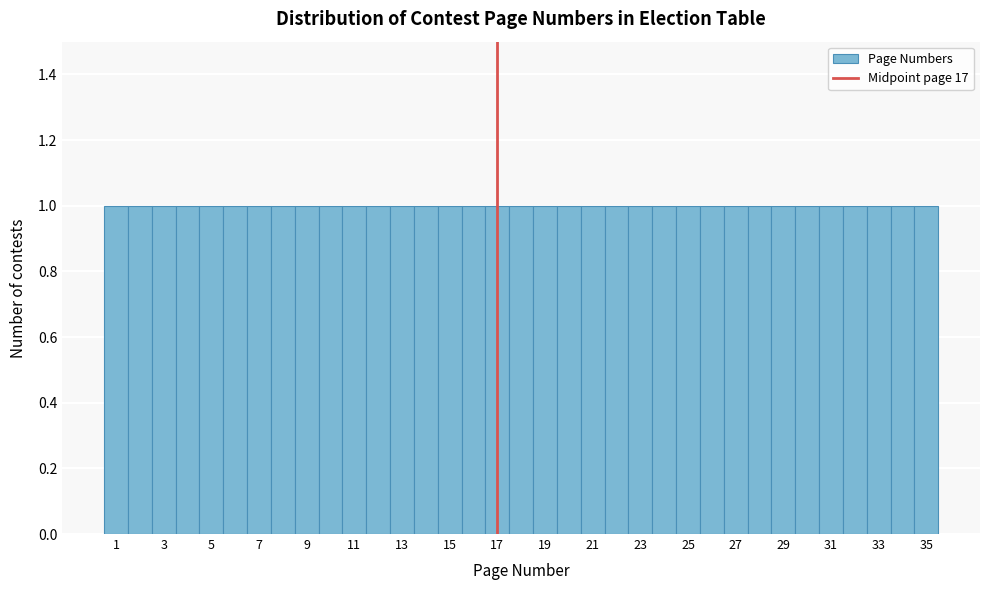

Reading left to right, transcribe this chart: for each bar, give the range it covers on the x-axis and its height. Neither the bar edges nor the heights are printed on the chart, so give them approximately, as read against the axes.

0.5 to 1.5: 1
1.5 to 2.5: 1
2.5 to 3.5: 1
3.5 to 4.5: 1
4.5 to 5.5: 1
5.5 to 6.5: 1
6.5 to 7.5: 1
7.5 to 8.5: 1
8.5 to 9.5: 1
9.5 to 10.5: 1
10.5 to 11.5: 1
11.5 to 12.5: 1
12.5 to 13.5: 1
13.5 to 14.5: 1
14.5 to 15.5: 1
15.5 to 16.5: 1
16.5 to 17.5: 1
17.5 to 18.5: 1
18.5 to 19.5: 1
19.5 to 20.5: 1
20.5 to 21.5: 1
21.5 to 22.5: 1
22.5 to 23.5: 1
23.5 to 24.5: 1
24.5 to 25.5: 1
25.5 to 26.5: 1
26.5 to 27.5: 1
27.5 to 28.5: 1
28.5 to 29.5: 1
29.5 to 30.5: 1
30.5 to 31.5: 1
31.5 to 32.5: 1
32.5 to 33.5: 1
33.5 to 34.5: 1
34.5 to 35.5: 1